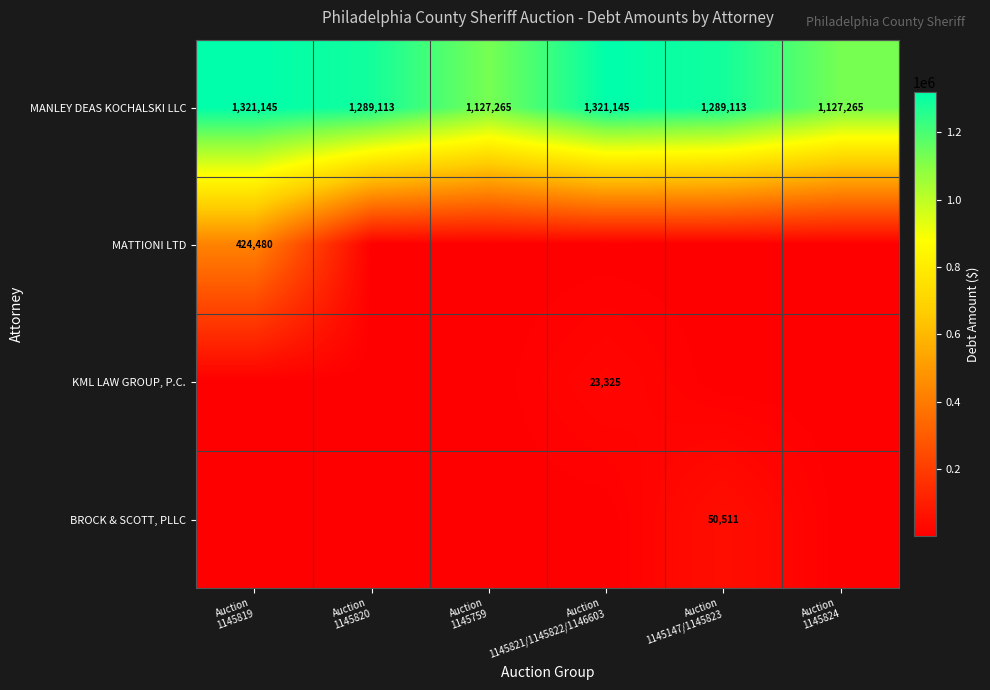

What is the average value of the MANLEY DEAS KOCHALSKI LLC series?

1245841